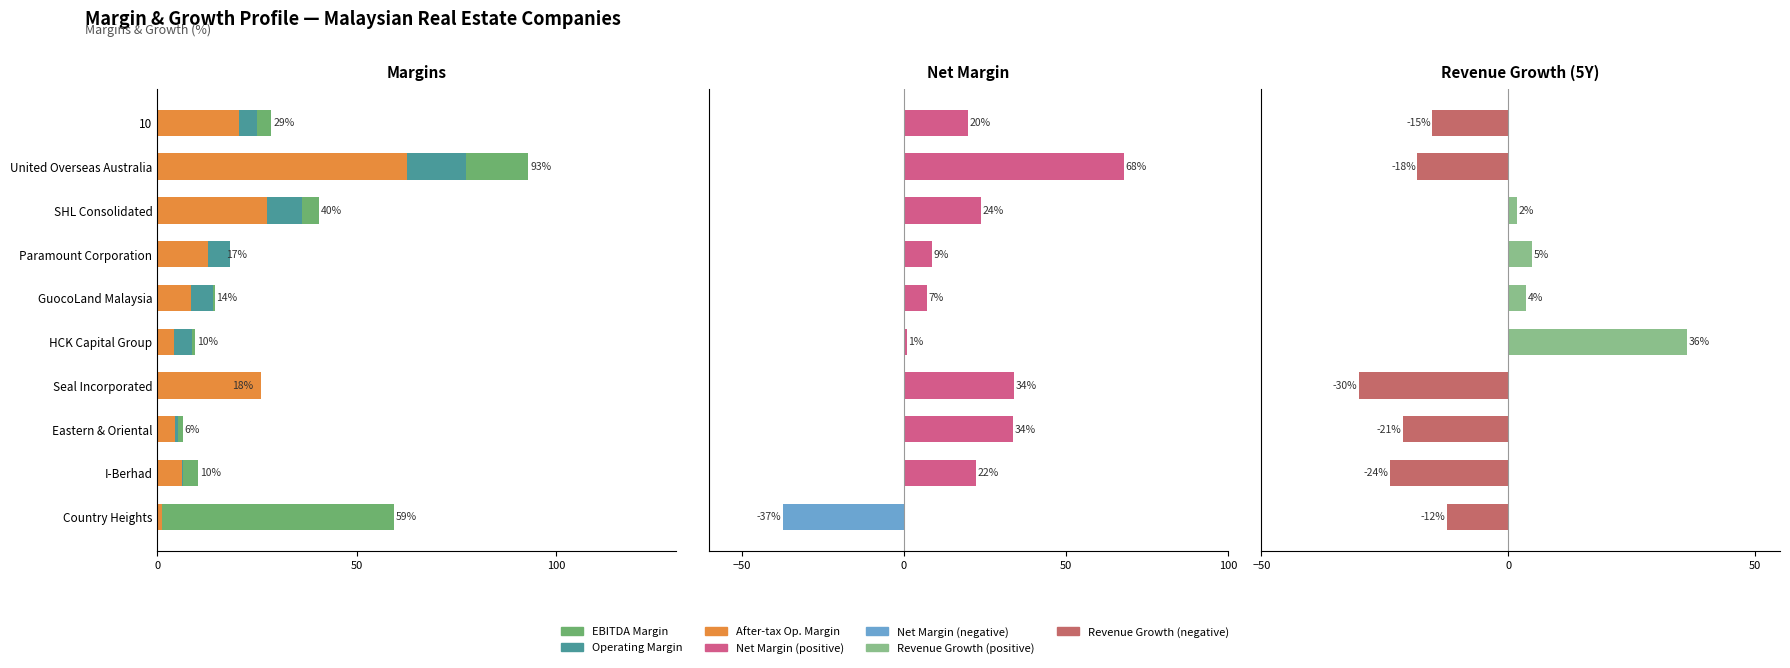

Rank the series by their maximum value, from highest to lowest.

EBITDA Margin, Operating Margin, Net Margin, After-tax Op. Margin